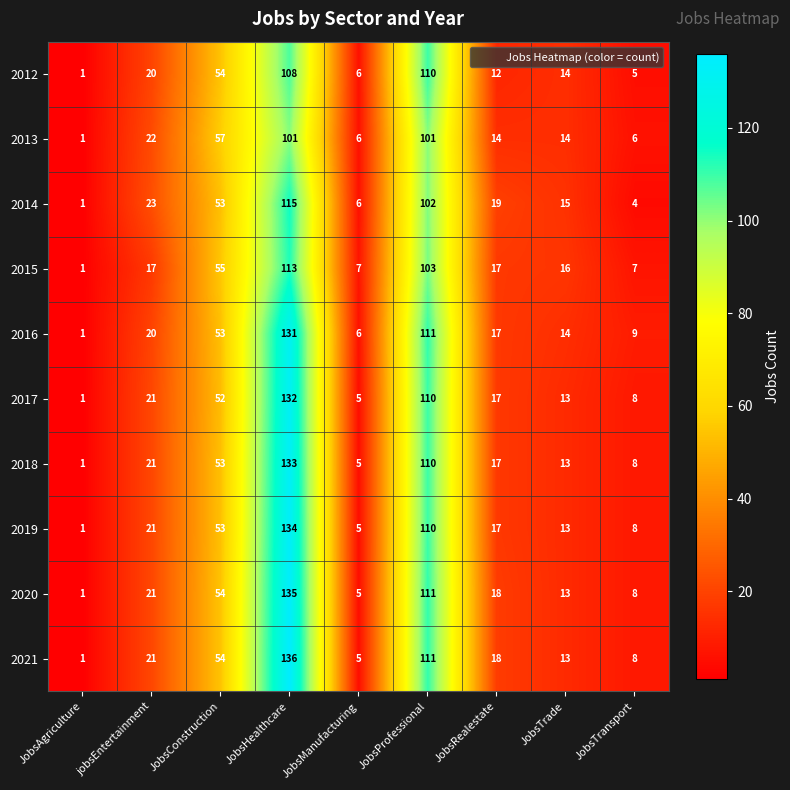

What is the sum of all 2021 values?

367